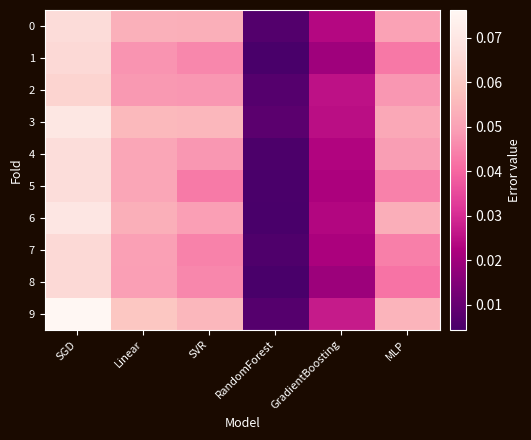

Reading left to right, transcribe all the data shown in this chart.

0: SGD=0.1	Linear=0.1	SVR=0.1	RandomForest=0.0	GradientBoosting=0.0	MLP=0.0
1: SGD=0.1	Linear=0.0	SVR=0.0	RandomForest=0.0	GradientBoosting=0.0	MLP=0.0
2: SGD=0.1	Linear=0.0	SVR=0.0	RandomForest=0.0	GradientBoosting=0.0	MLP=0.0
3: SGD=0.1	Linear=0.1	SVR=0.1	RandomForest=0.0	GradientBoosting=0.0	MLP=0.1
4: SGD=0.1	Linear=0.1	SVR=0.0	RandomForest=0.0	GradientBoosting=0.0	MLP=0.0
5: SGD=0.1	Linear=0.1	SVR=0.0	RandomForest=0.0	GradientBoosting=0.0	MLP=0.0
6: SGD=0.1	Linear=0.1	SVR=0.0	RandomForest=0.0	GradientBoosting=0.0	MLP=0.1
7: SGD=0.1	Linear=0.0	SVR=0.0	RandomForest=0.0	GradientBoosting=0.0	MLP=0.0
8: SGD=0.1	Linear=0.0	SVR=0.0	RandomForest=0.0	GradientBoosting=0.0	MLP=0.0
9: SGD=0.1	Linear=0.1	SVR=0.1	RandomForest=0.0	GradientBoosting=0.0	MLP=0.1